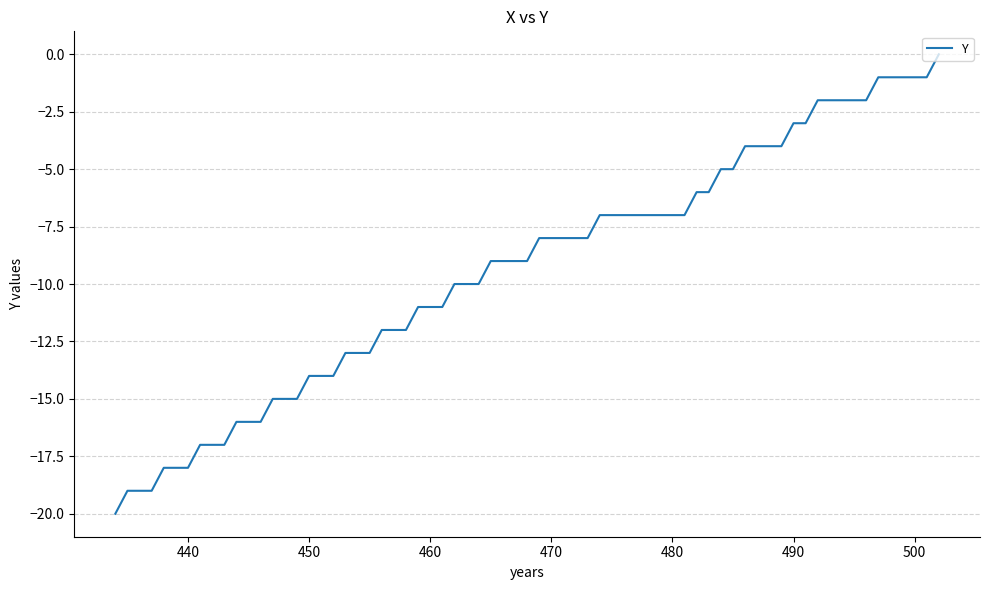

How many series are shown in this chart?

1